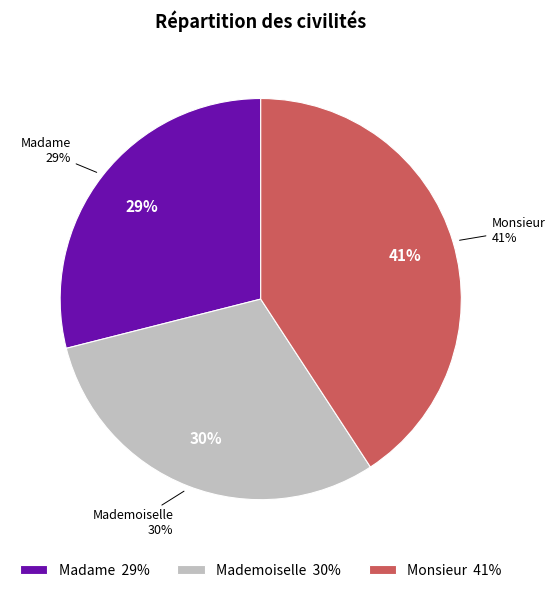

Rank the categories by value from lowest to highest.

Madame, Mademoiselle, Monsieur